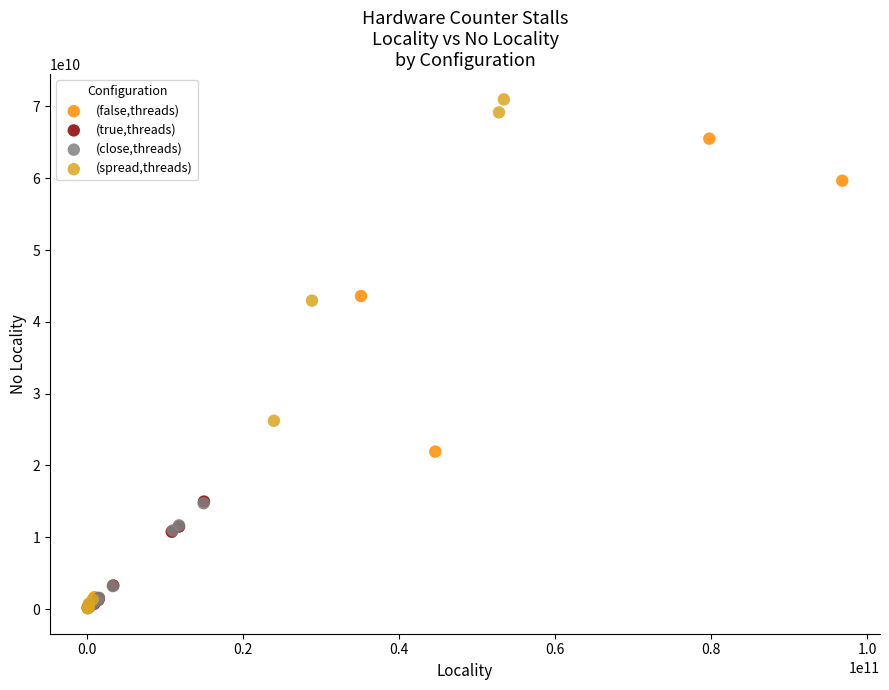

Which series has the widest spread of Y values?

(spread,threads)